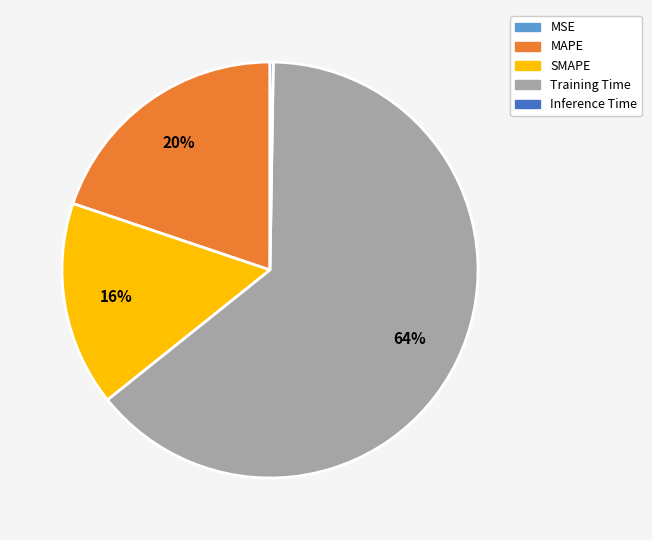

Do Training Time and SMAPE together represent more than half of the pie?

Yes